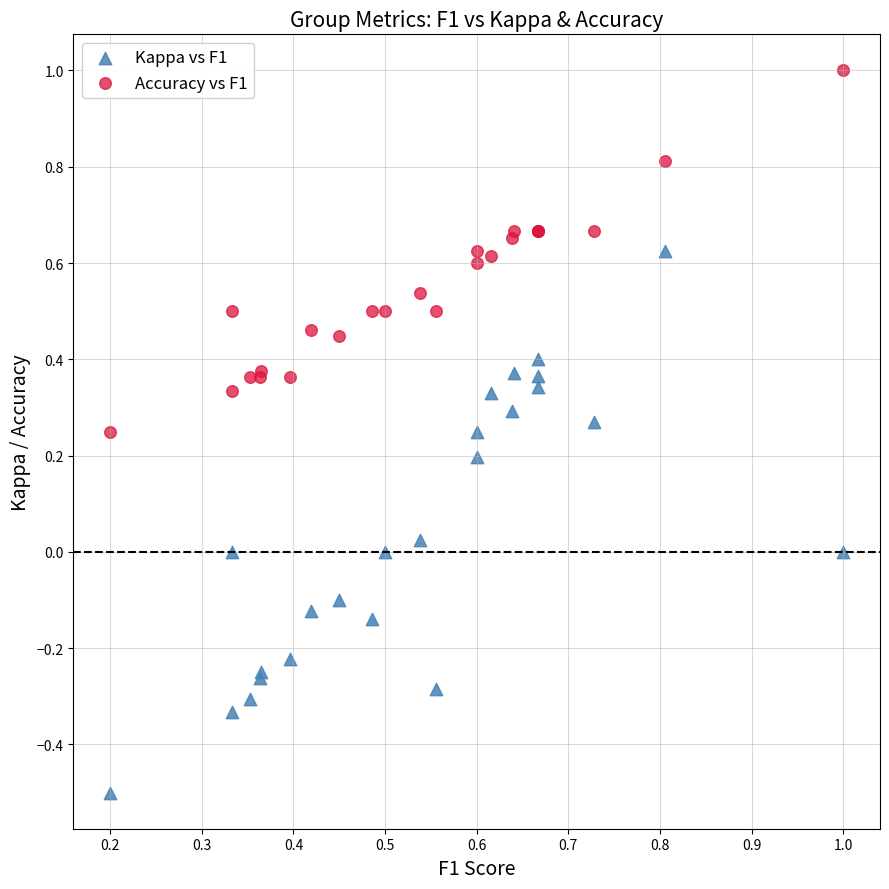

What is the X range (max minus min) for the scatter plot?

0.8